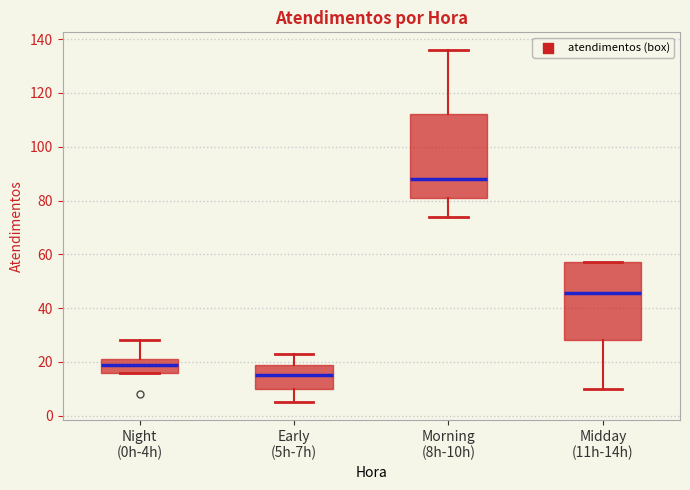

Where is the lower edge of the box for Morning (8h-10h) on the y-axis? The values are not printed on the chart, so give them approximately, as read against the axis.

82